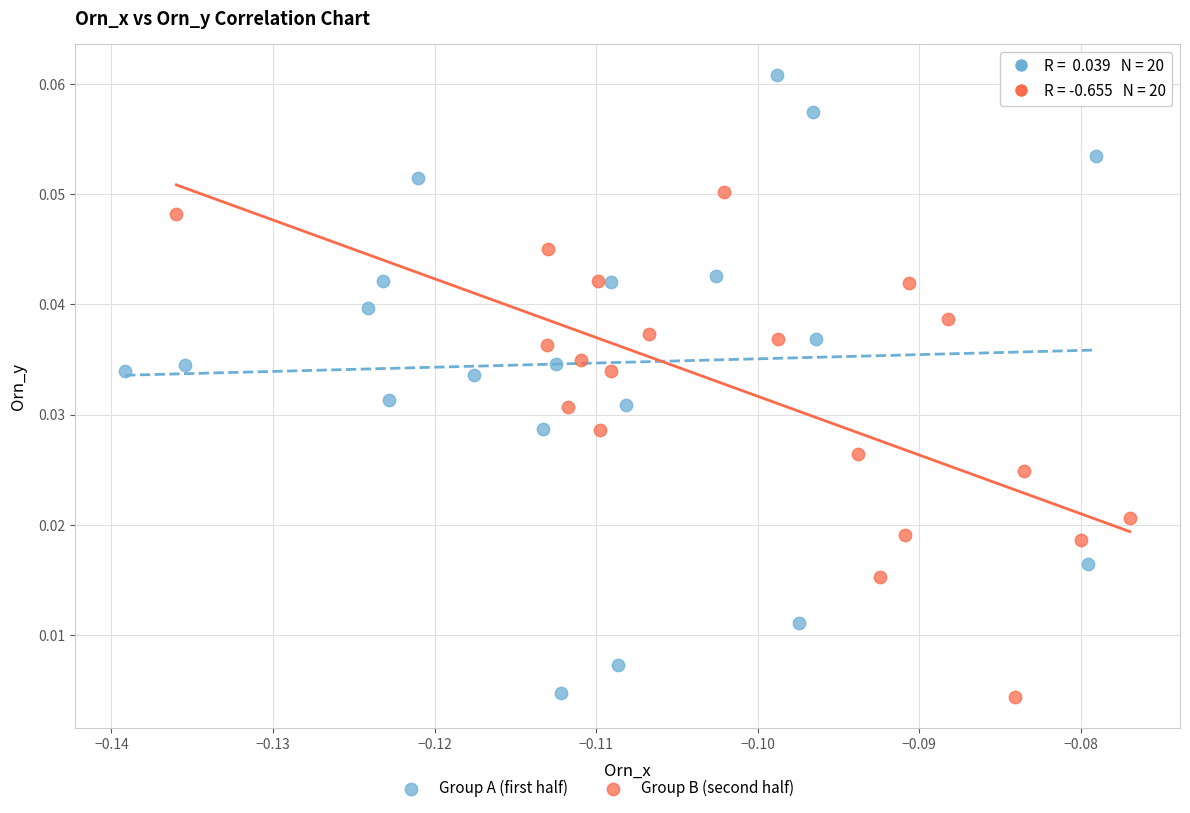

Which series contains the highest Y value?

Group A (first half)